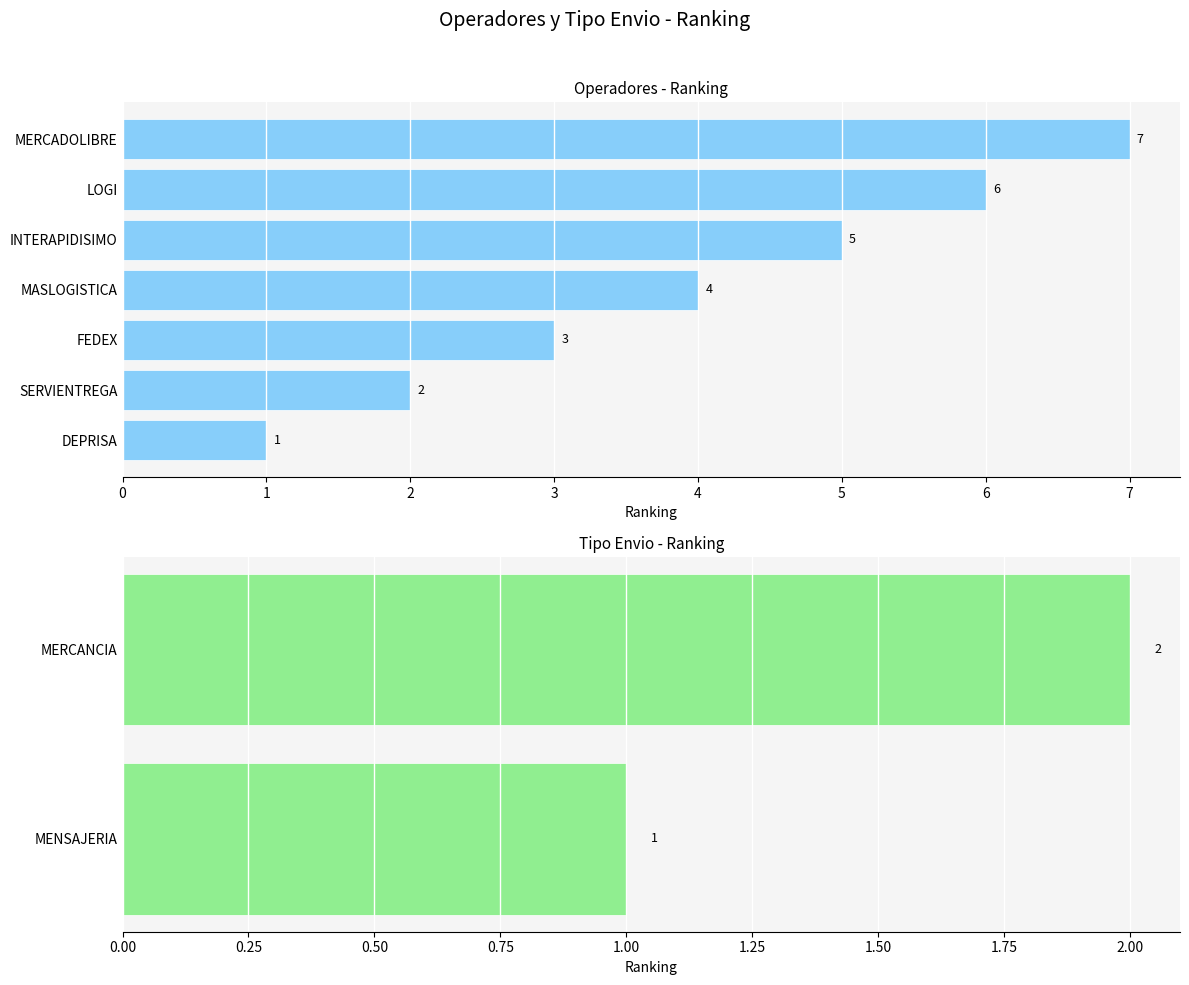

List the labels in order of value, smallest first.

DEPRISA, SERVIENTREGA, FEDEX, MASLOGISTICA, INTERAPIDISIMO, LOGI, MERCADOLIBRE